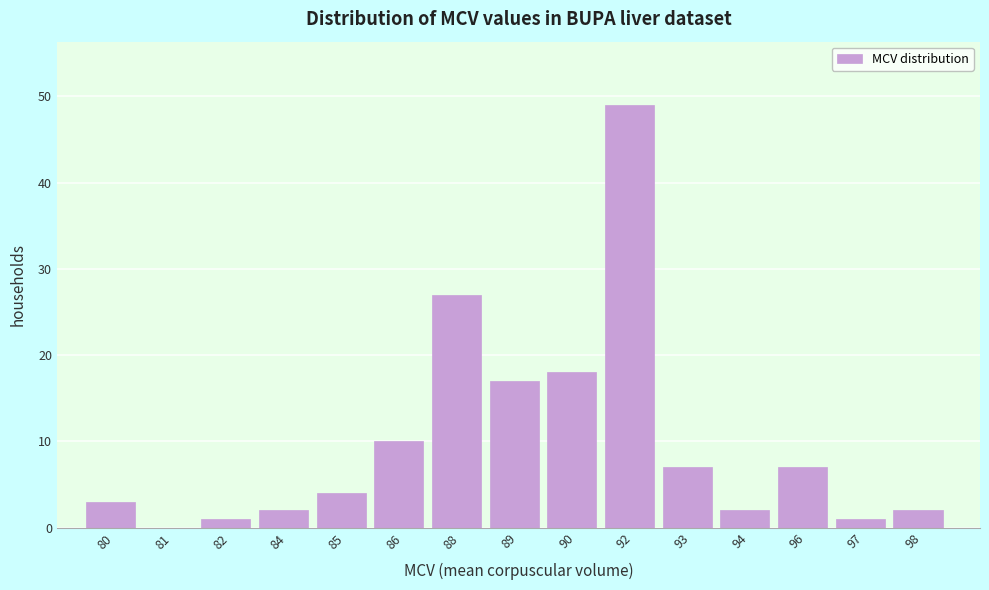

Reading left to right, transcribe all the data shown in this chart.

80=3	81=0	82=1	84=2	85=4	86=10	88=27	89=17	90=18	92=49	93=7	94=2	96=7	97=1	98=2